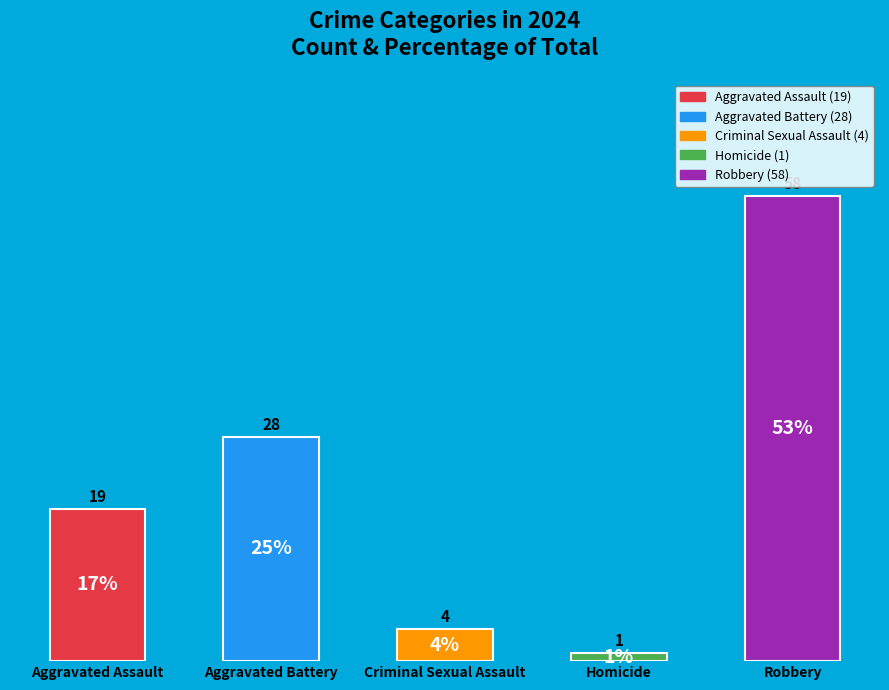

What is the maximum value shown in the chart?

58